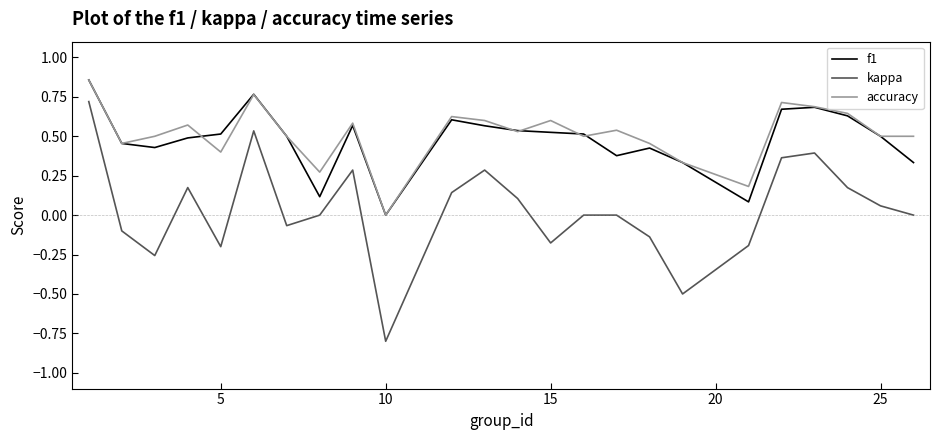

Which series has the widest spread of values?

kappa